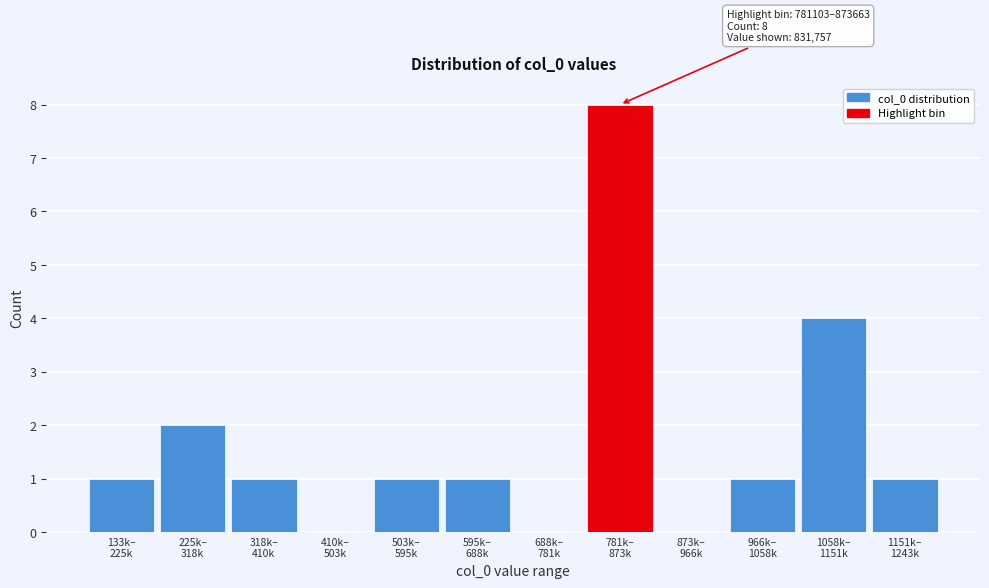

What is the greatest value displayed?

8